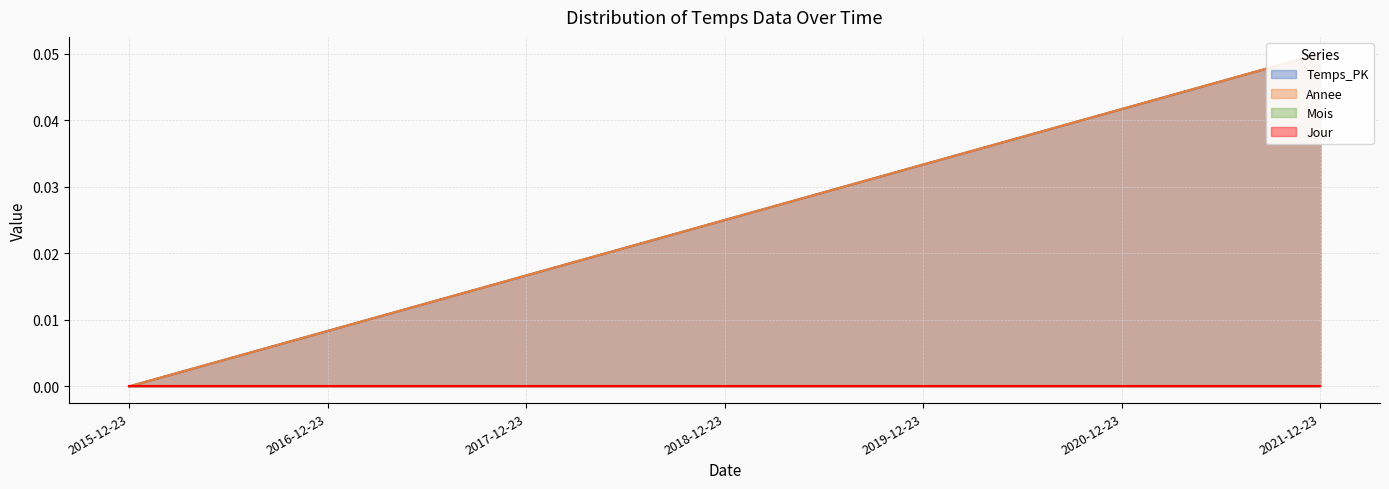

Which series has the largest total across all categories?

Temps_PK